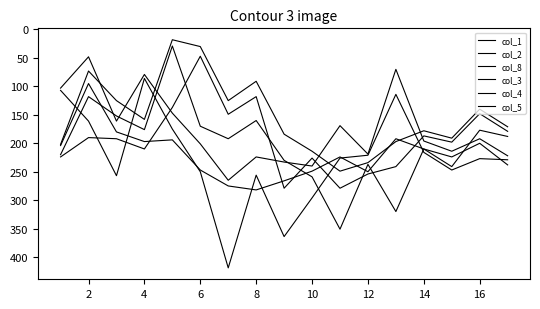

Does the chart have visible grid lines?

No